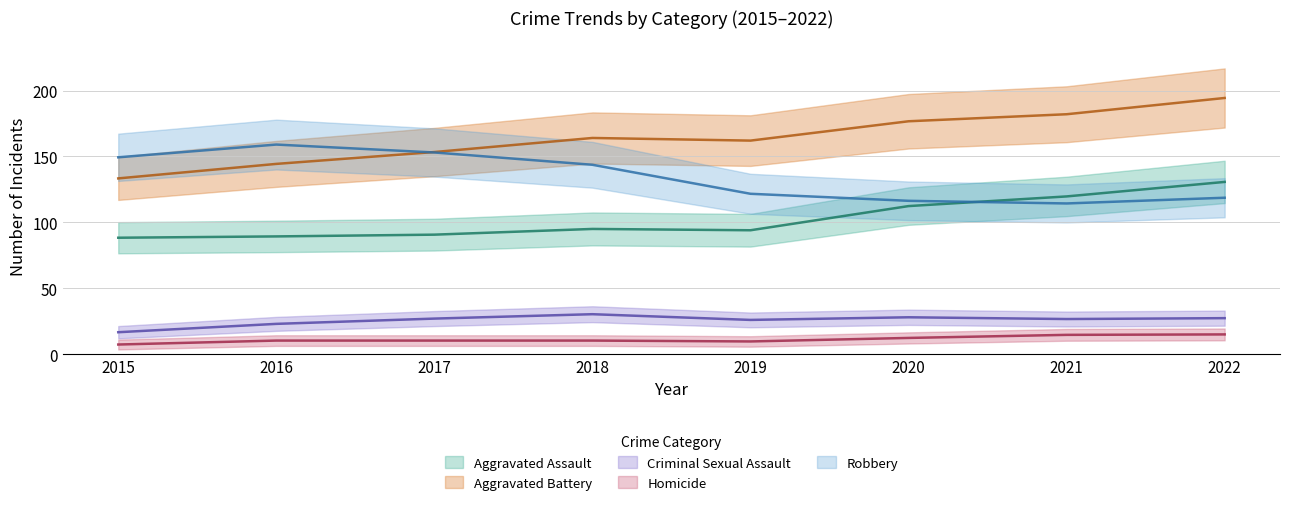

True or false: Robbery has more than 0 points higher than both neighbors.

True